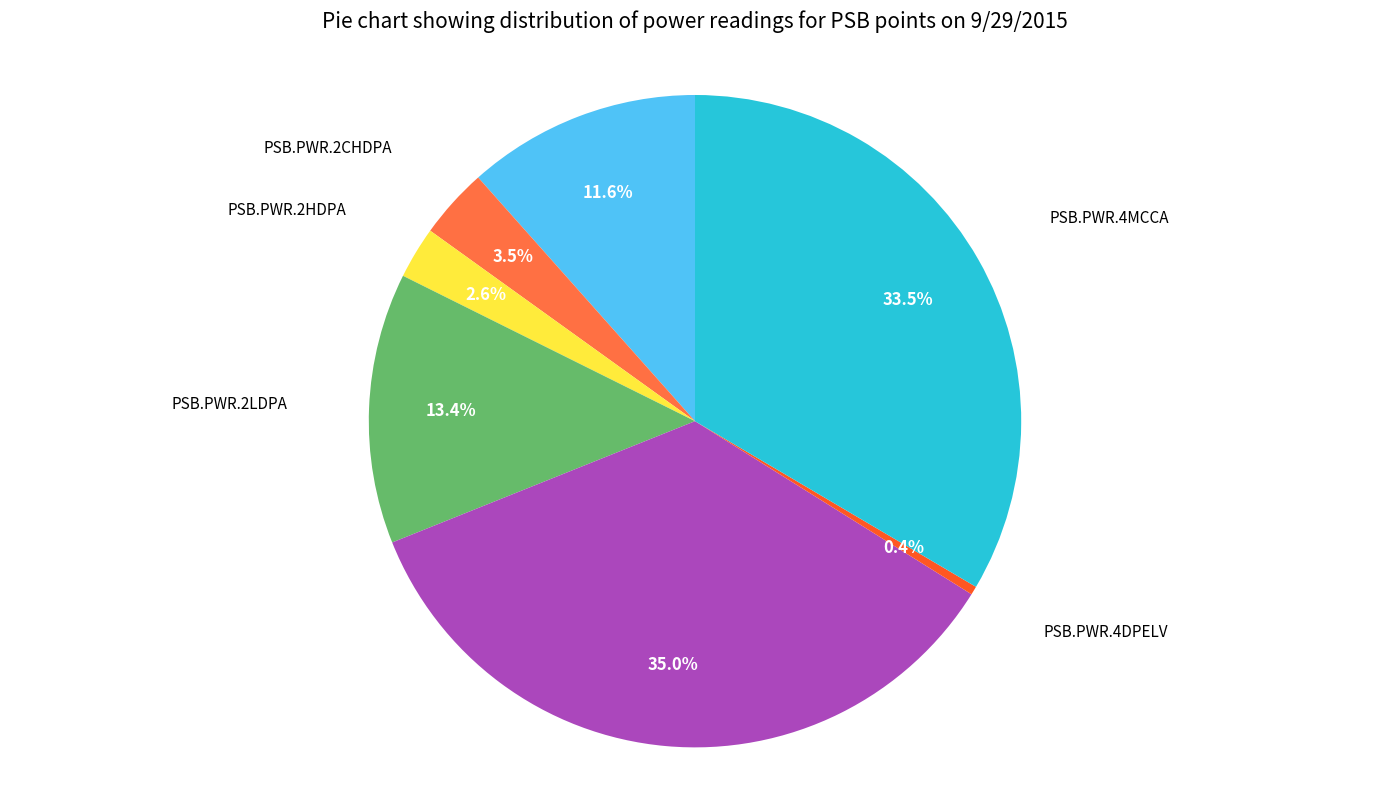

Rank the categories by value from highest to lowest.

PSB.PWR.4CMCCA, PSB.PWR.4MCCA, PSB.PWR.2LDPA, PSB.PWR.1CLDPA, PSB.PWR.2CHDPA, PSB.PWR.2HDPA, PSB.PWR.4DPELV